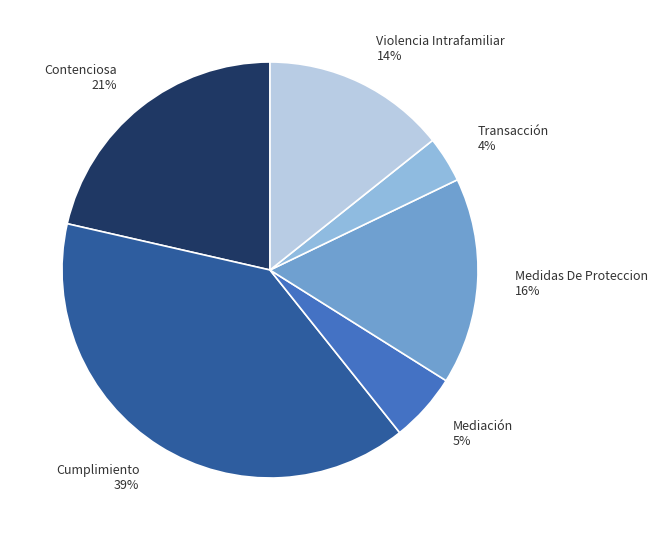

To the nearest percent, what portion does Violencia Intrafamiliar represent?

14%